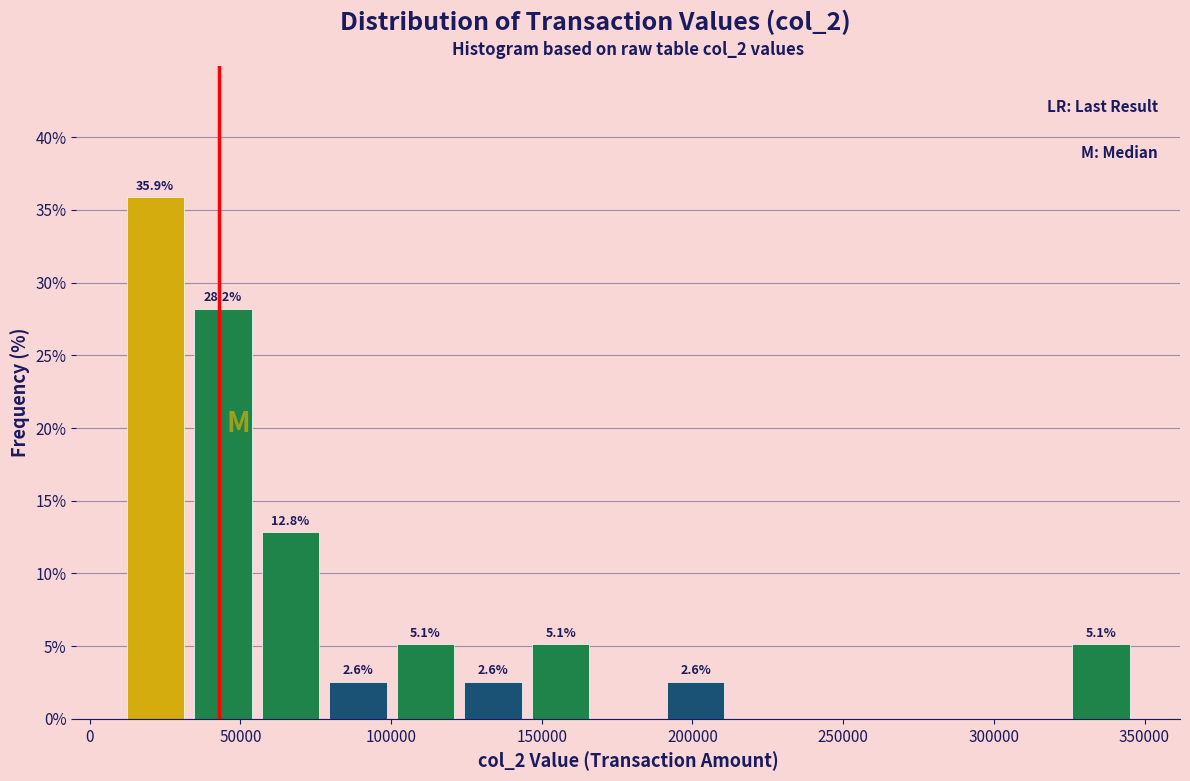

Over which range of the x-axis is the bar tallest?

10000 to 35000